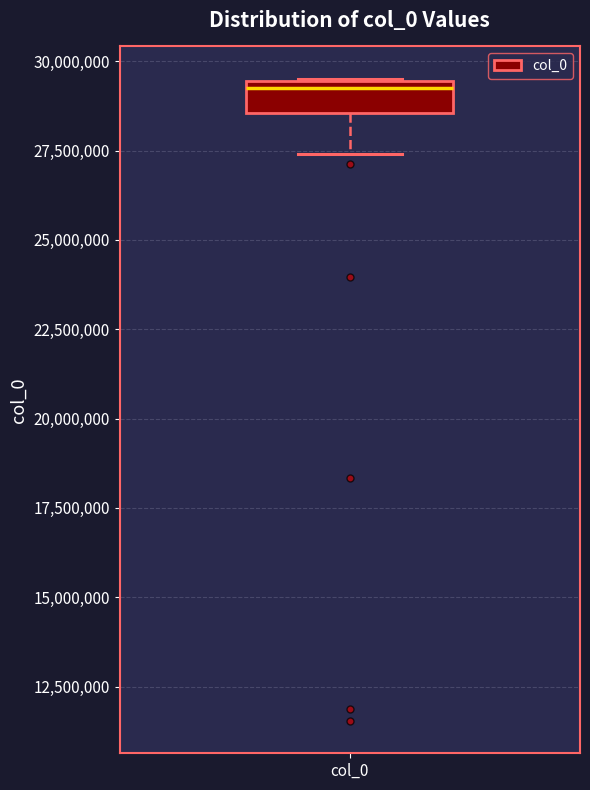

Where does the lower whisker of the box for col_0 end on the y-axis? The values are not printed on the chart, so give them approximately, as read against the axis.

27500000